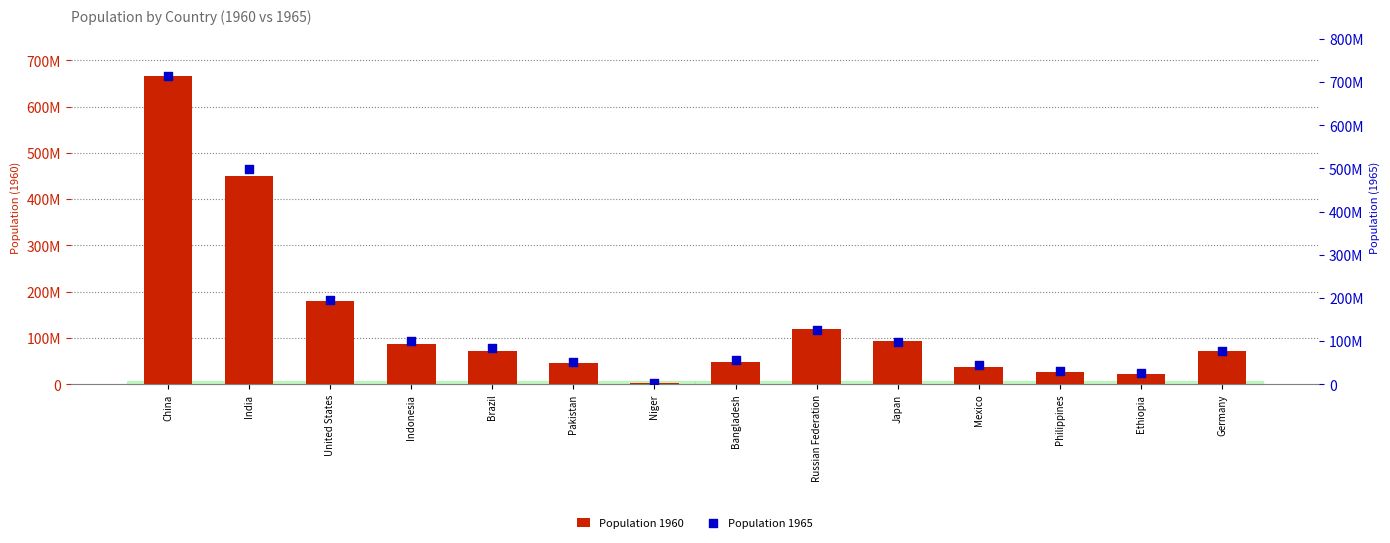

Is the value of Population 1960 at Indonesia greater than the value of Population 1965 at Indonesia?

No